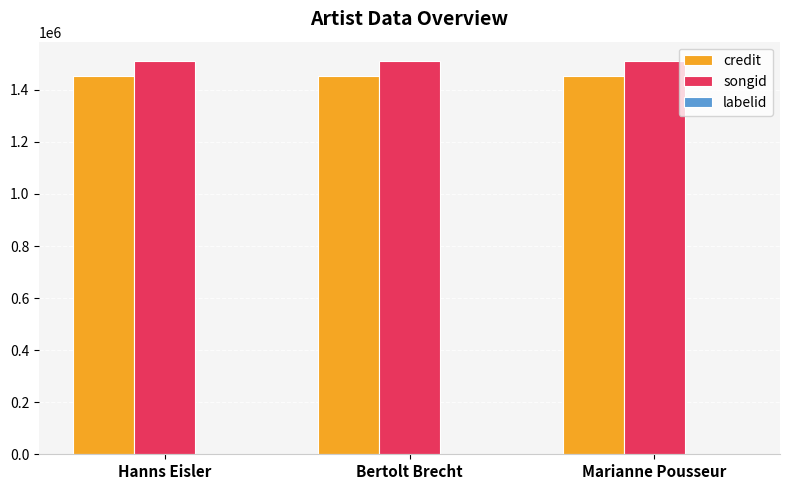

What is the approximate value of songid at Hanns Eisler?

1509483